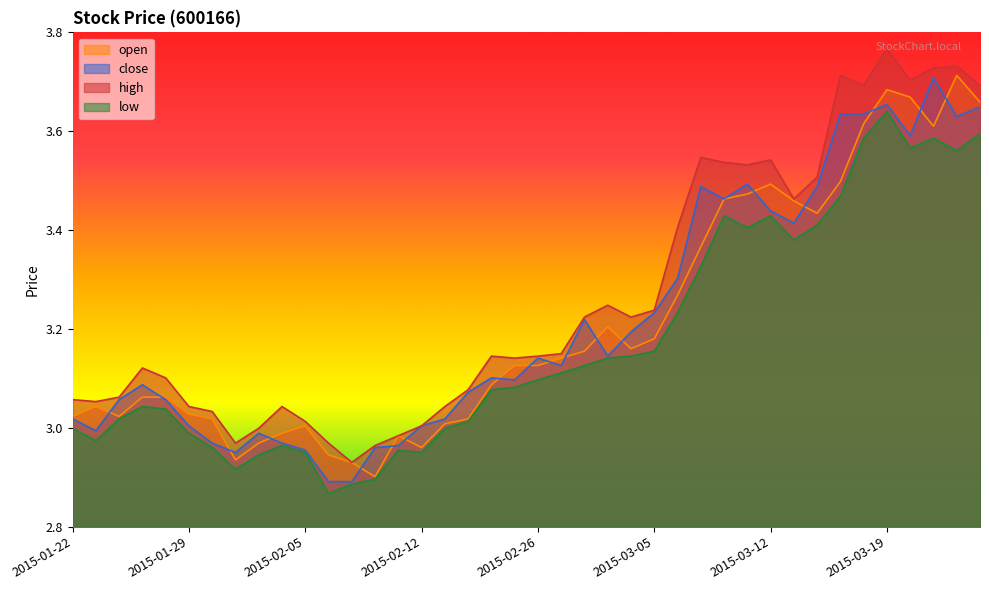

Which series has the largest range (max minus min)?

high